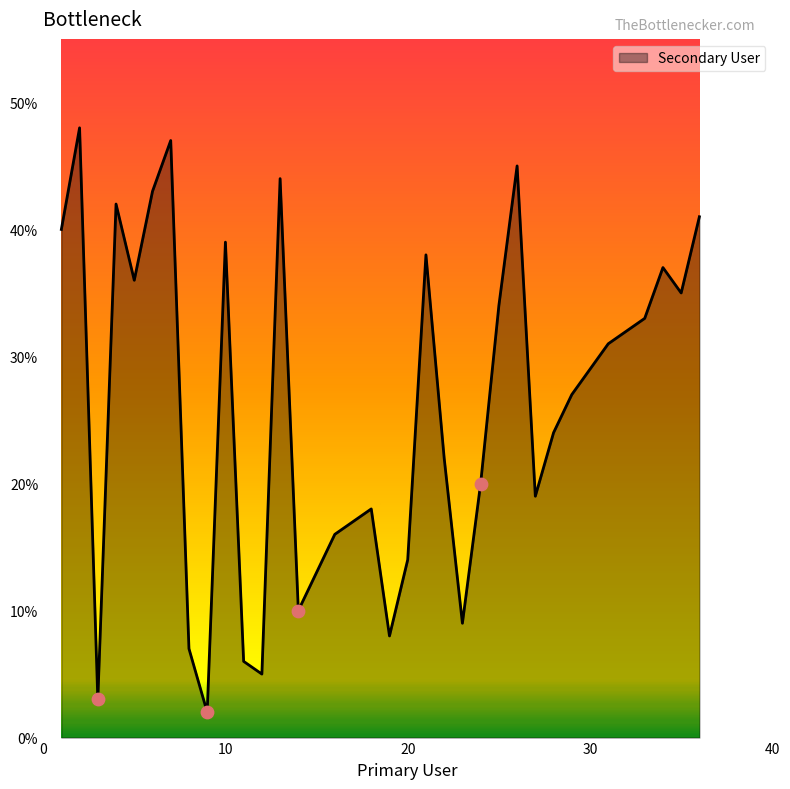

What is the difference between the maximum and minimum values?

46